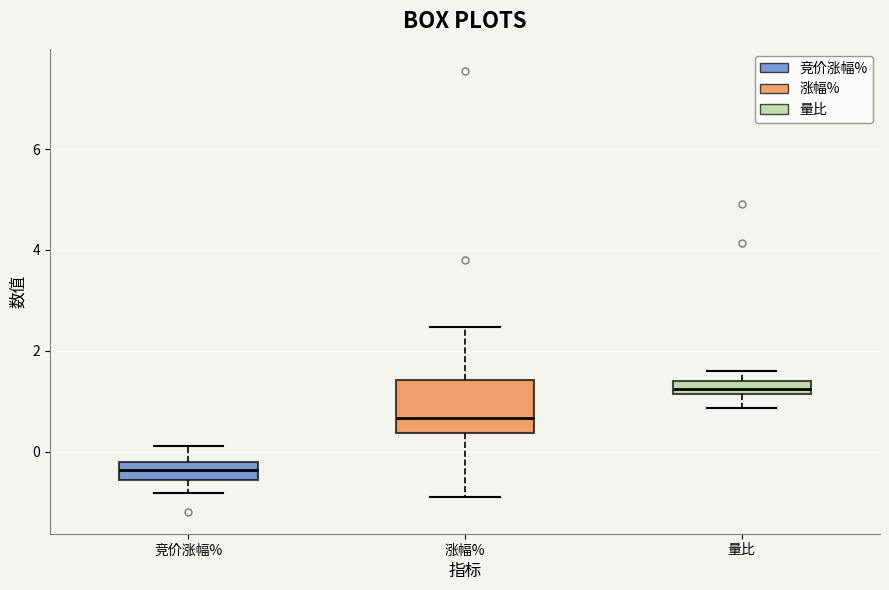

Comparing the boxes themselves (not the whiskers), which one is the tallest?

涨幅%